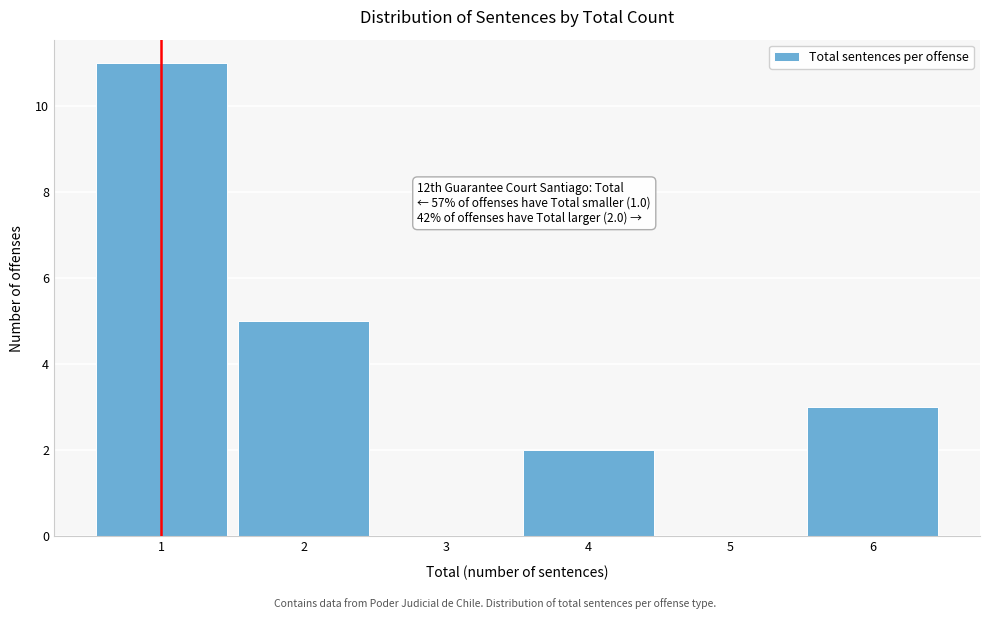

Which range on the x-axis has the tallest bar?

0.5 to 1.5